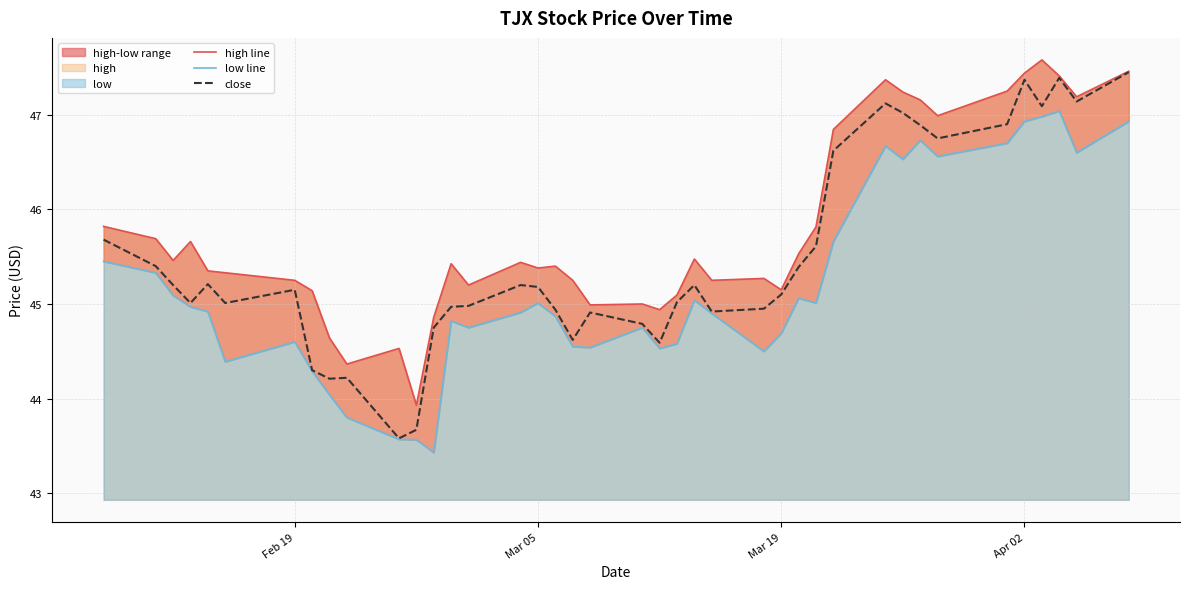

What is the lowest value of the close series?

43.6